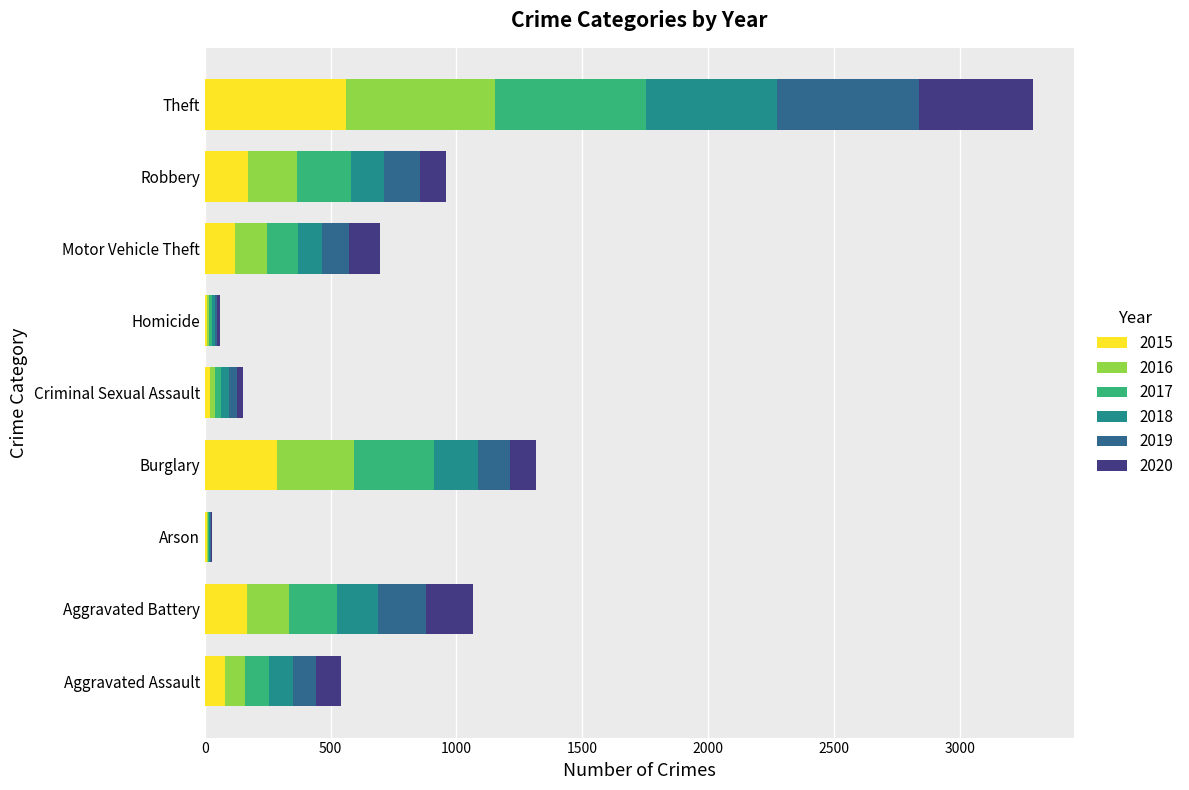

What is the maximum value for 2015?

561